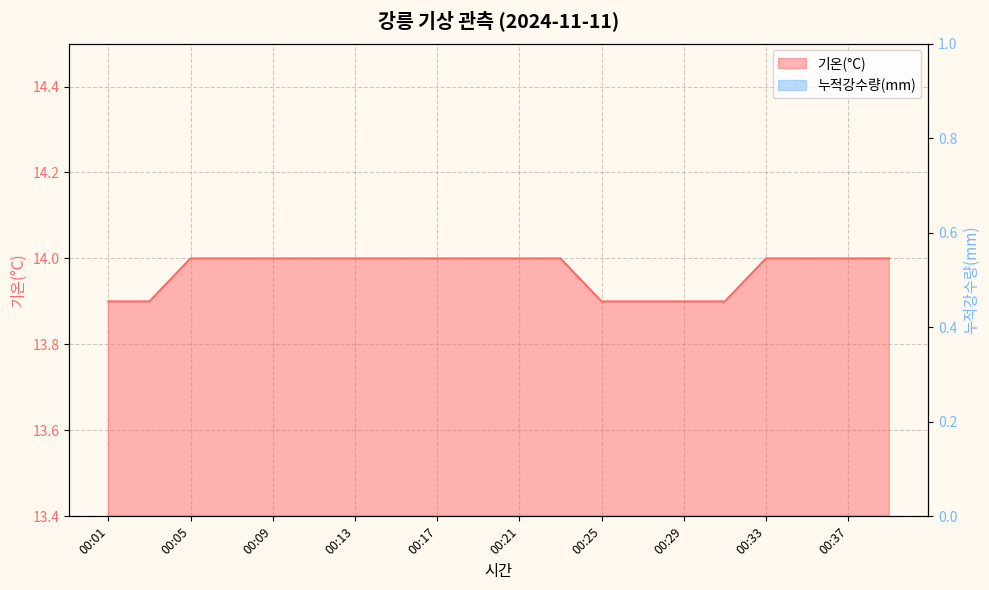

True or false: there are more than 0 points higher than both neighbors.

False